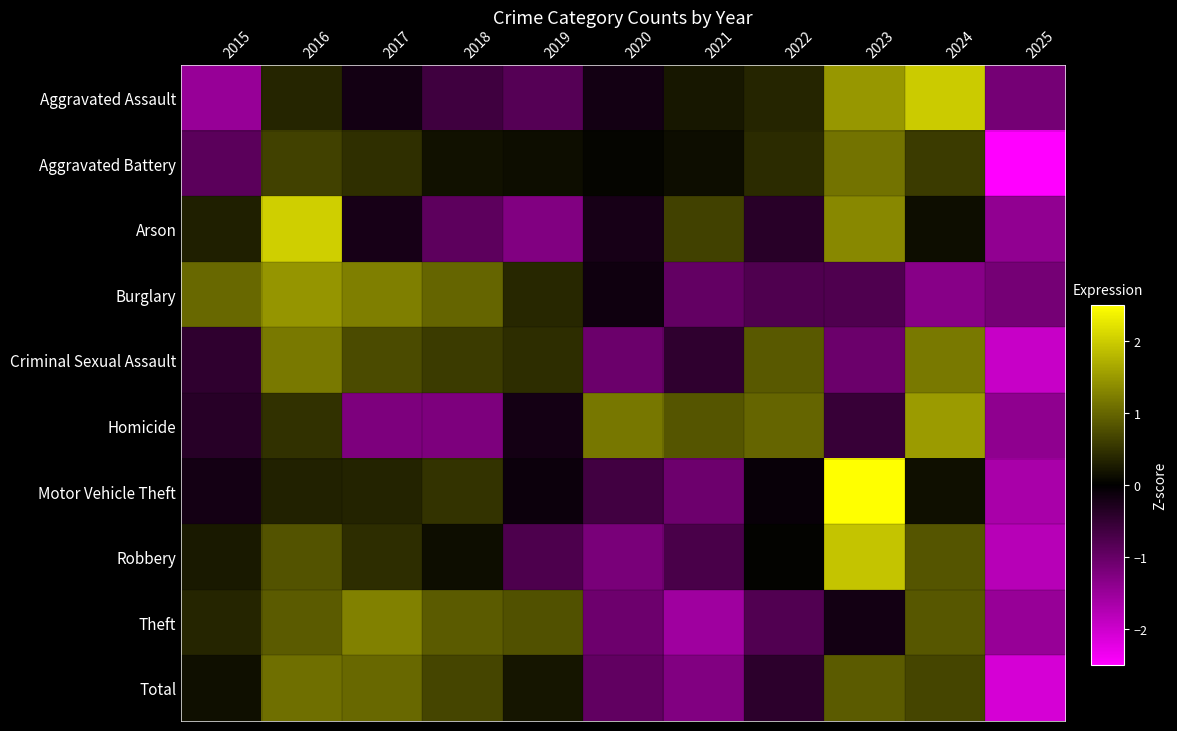

Reading left to right, extract all data points from this chart.

Aggravated Assault: 2015=-1.5	2016=0.4	2017=-0.2	2018=-0.6	2019=-0.8	2020=-0.2	2021=0.2	2022=0.4	2023=1.5	2024=2.0	2025=-1.1
Aggravated Battery: 2015=-0.9	2016=0.6	2017=0.5	2018=0.2	2019=0.1	2020=0.1	2021=0.1	2022=0.4	2023=1.1	2024=0.6	2025=-2.8
Arson: 2015=0.3	2016=2.0	2017=-0.2	2018=-0.9	2019=-1.3	2020=-0.2	2021=0.6	2022=-0.4	2023=1.3	2024=0.1	2025=-1.4
Burglary: 2015=1.0	2016=1.5	2017=1.2	2018=1.0	2019=0.4	2020=-0.1	2021=-1.0	2022=-0.8	2023=-0.8	2024=-1.3	2025=-1.1
Criminal Sexual Assault: 2015=-0.5	2016=1.2	2017=0.7	2018=0.6	2019=0.4	2020=-1.1	2021=-0.5	2022=0.9	2023=-1.1	2024=1.2	2025=-1.9
Homicide: 2015=-0.4	2016=0.5	2017=-1.2	2018=-1.2	2019=-0.2	2020=1.2	2021=0.8	2022=1.0	2023=-0.5	2024=1.5	2025=-1.4
Motor Vehicle Theft: 2015=-0.2	2016=0.3	2017=0.3	2018=0.5	2019=-0.1	2020=-0.6	2021=-1.1	2022=-0.1	2023=2.5	2024=0.1	2025=-1.6
Robbery: 2015=0.2	2016=0.8	2017=0.4	2018=0.1	2019=-0.8	2020=-1.2	2021=-0.7	2022=0.0	2023=1.9	2024=0.8	2025=-1.8
Theft: 2015=0.4	2016=0.9	2017=1.3	2018=0.9	2019=0.8	2020=-1.1	2021=-1.5	2022=-0.8	2023=-0.2	2024=0.8	2025=-1.5
Total: 2015=0.1	2016=1.1	2017=1.0	2018=0.7	2019=0.2	2020=-0.9	2021=-1.3	2022=-0.4	2023=0.9	2024=0.7	2025=-2.1